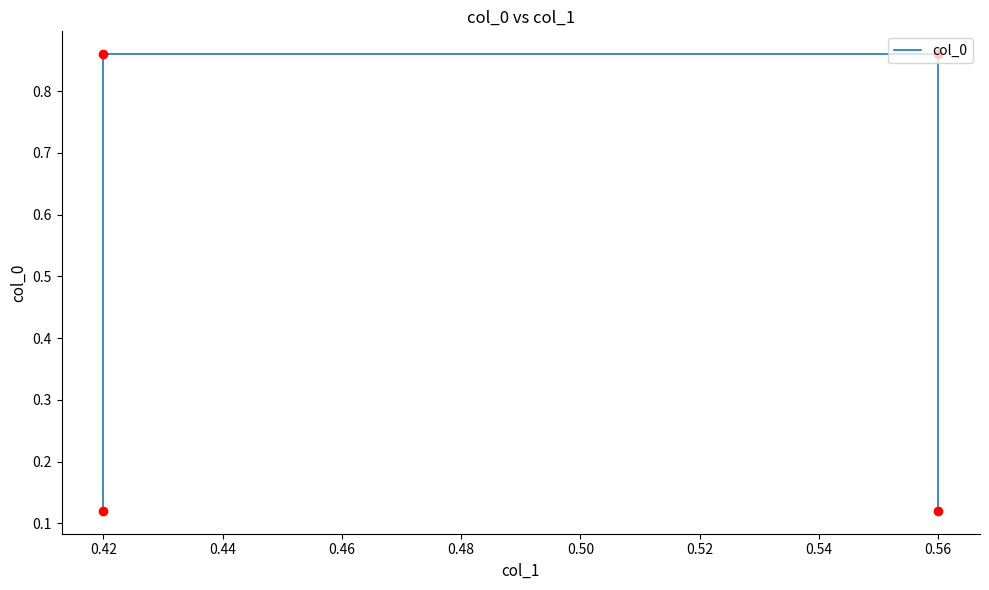

What is the average value?

0.5